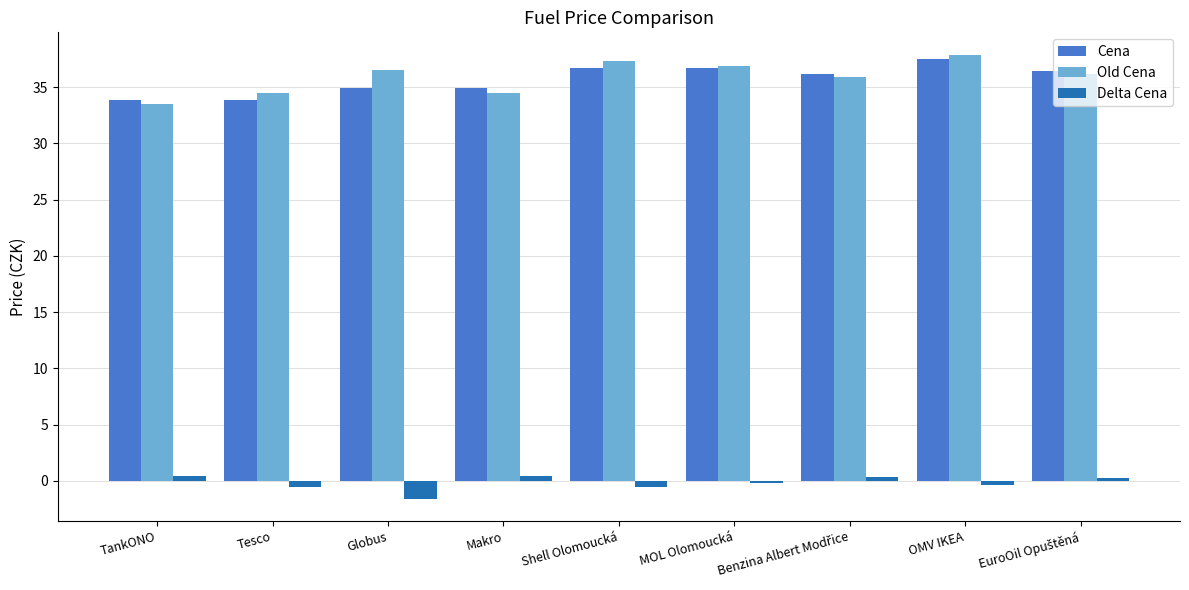

Are the bars horizontal?

No